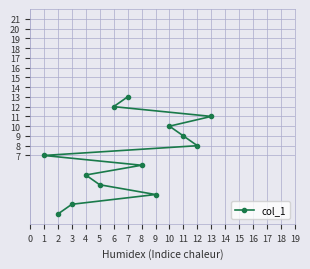

At which category does the chart reach its peak across all series?

7